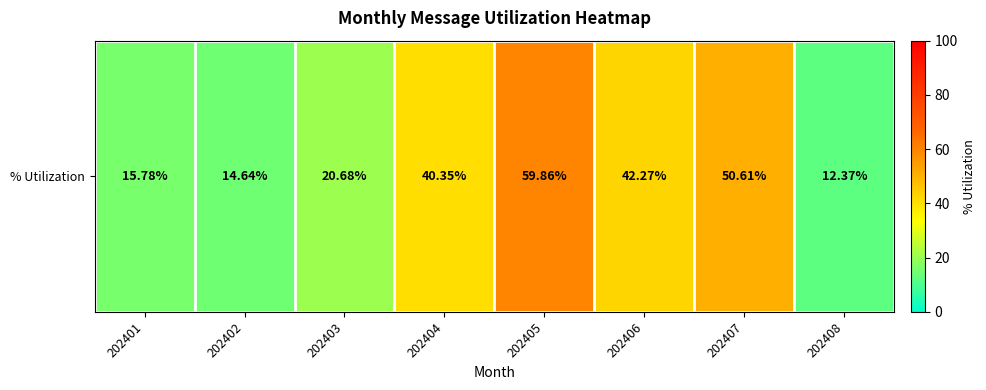

How many data points does each series have?

8